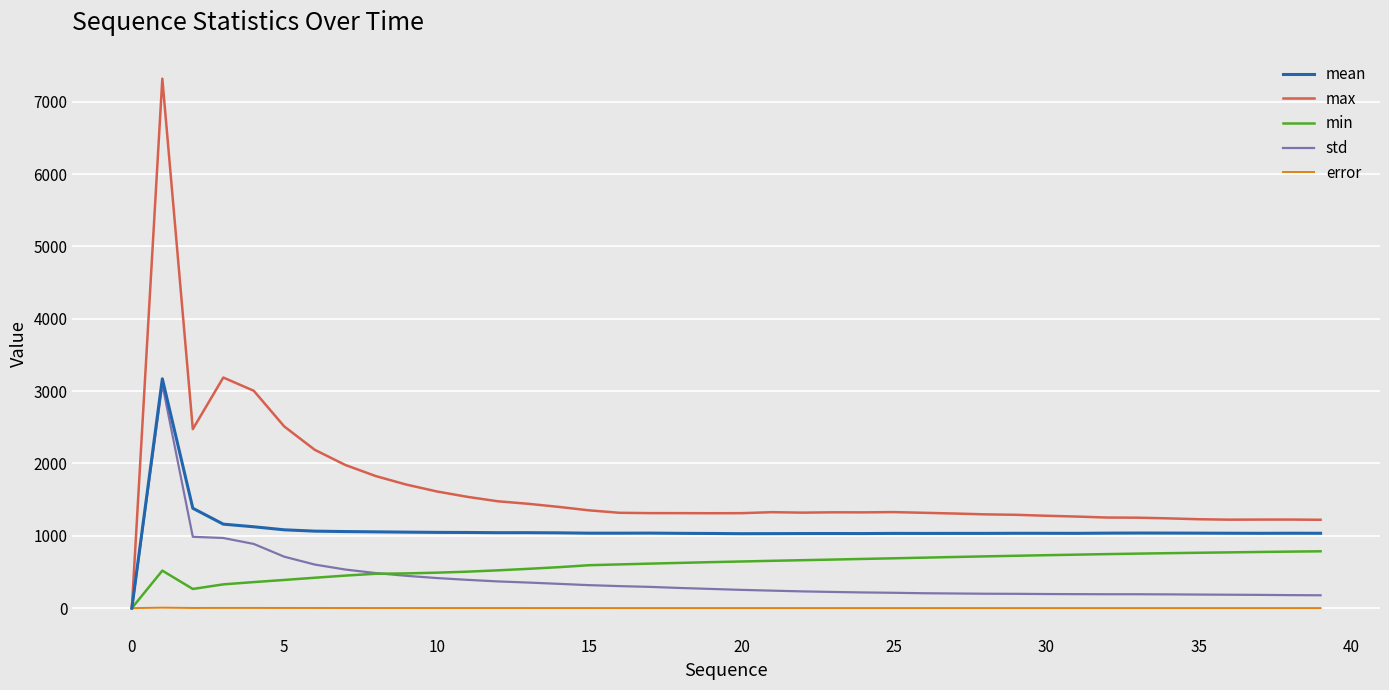

Which series has the largest range (max minus min)?

max